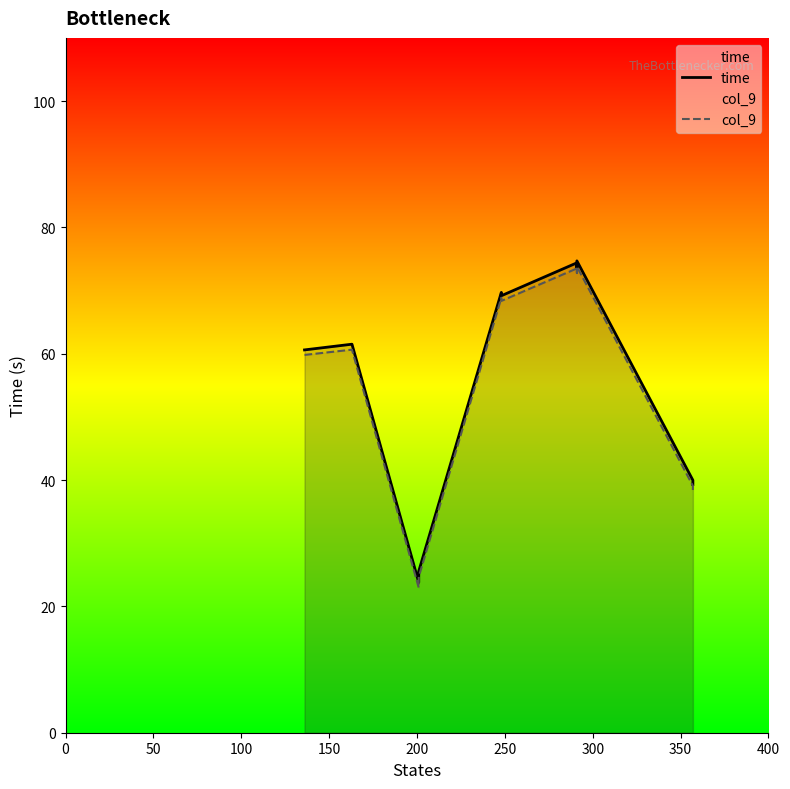

Which series has the largest total across all categories?

time